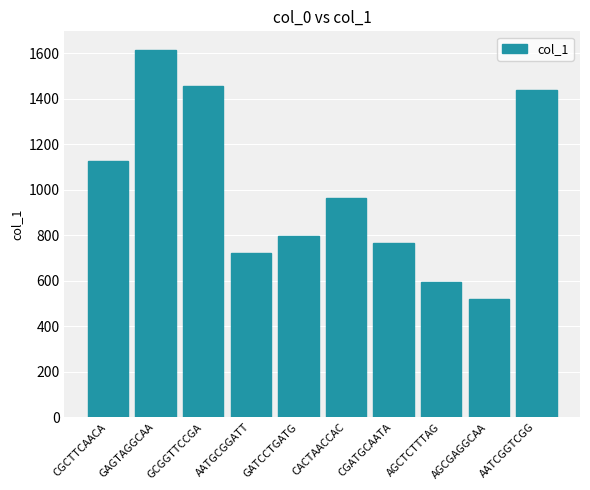

How many series are shown in this chart?

1